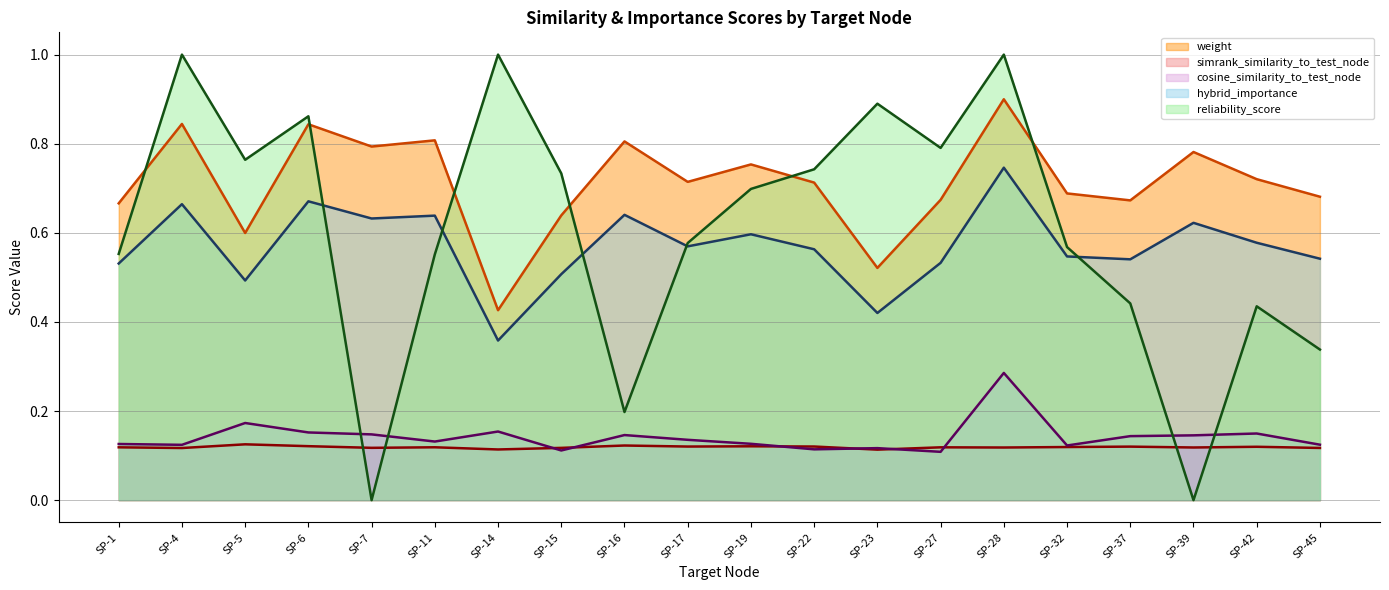

At which label is hybrid_importance (trend) closest to 0?

SP-14